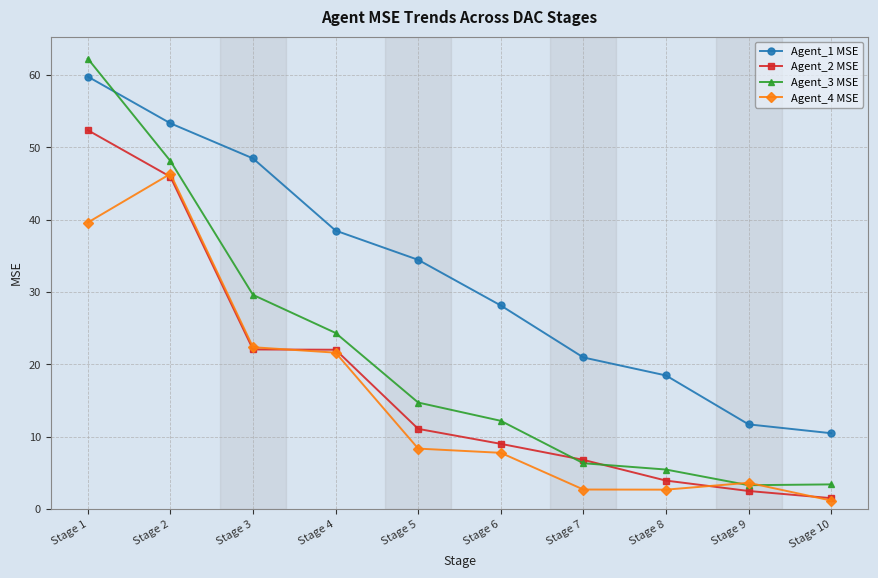

The value of Agent_4 MSE at Stage 4 is 29.9. True or false?

False